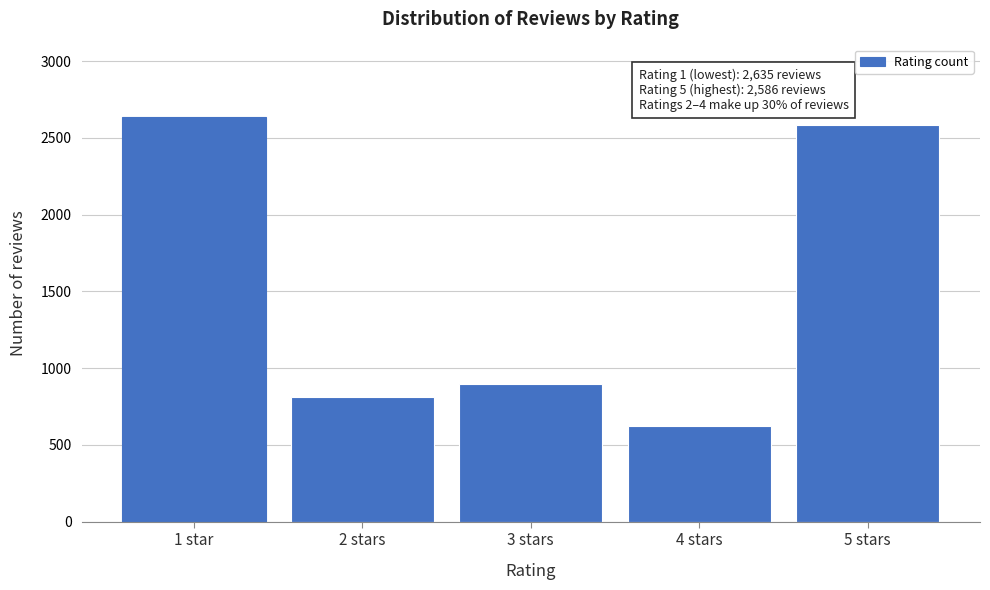

Reading left to right, extract all data points from this chart.

1 star=2635	2 stars=812	3 stars=896	4 stars=623	5 stars=2586